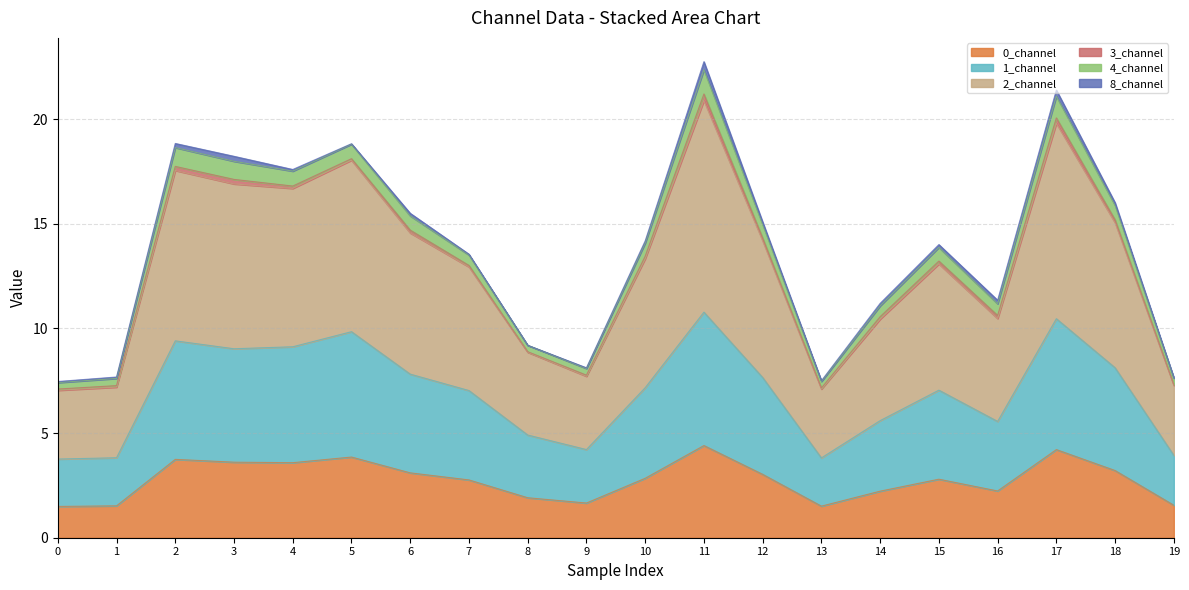

True or false: 0_channel has a value of 1.1 at 12.

False